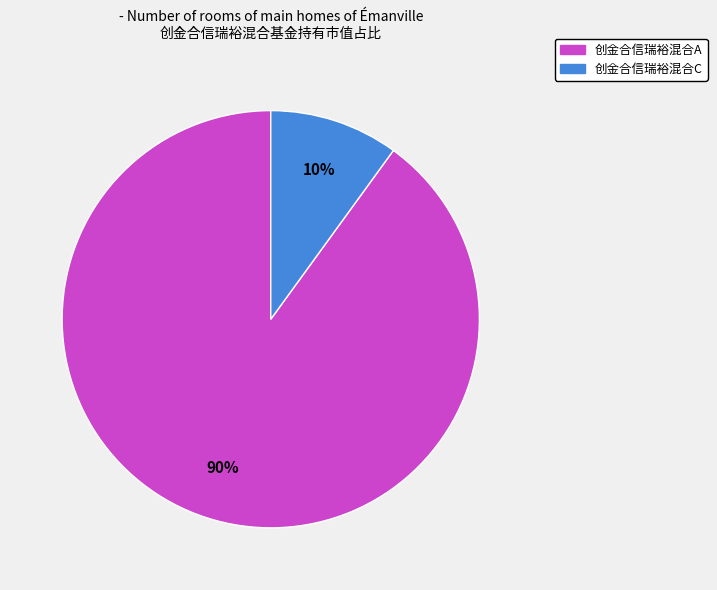

To the nearest percent, what is the difference between the 创金合信瑞裕混合A and 创金合信瑞裕混合C slice percentages?

80%